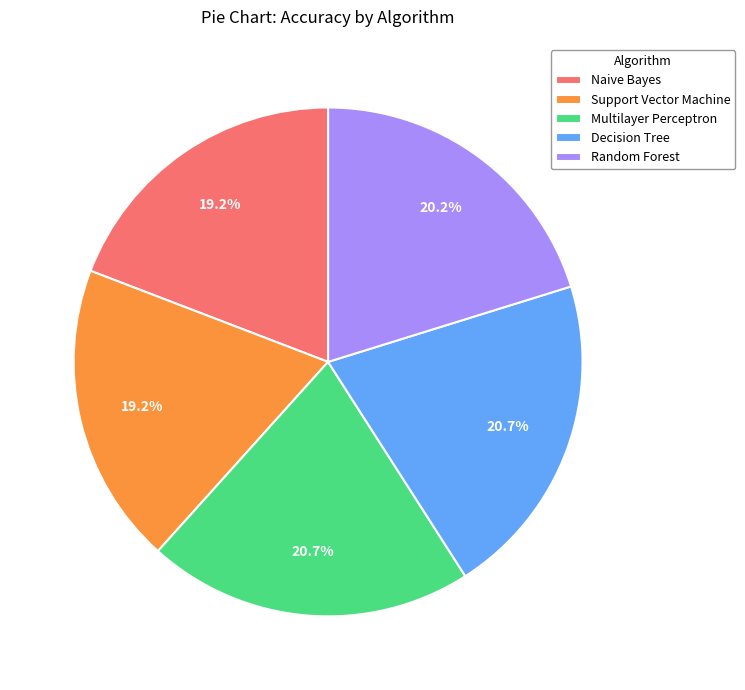

Does Decision Tree account for over 50% of the chart?

No